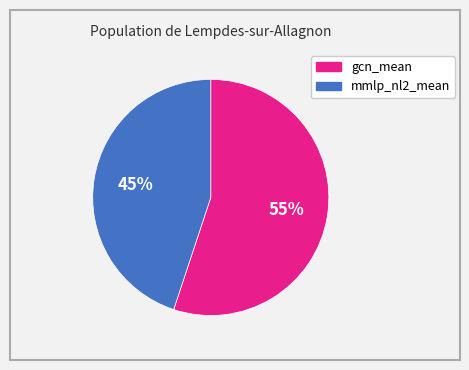

Between mmlp_nl2_mean and gcn_mean, which is larger?

gcn_mean